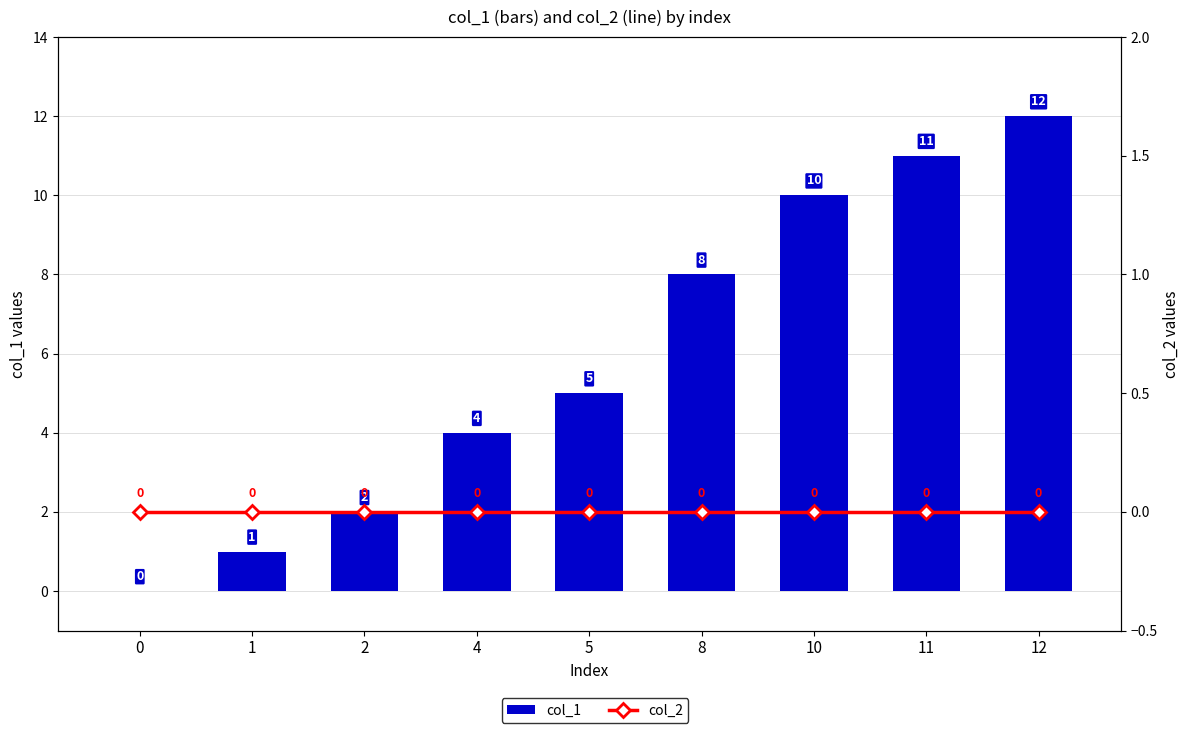

List the series in order of their peak value, highest first.

col_1, col_2